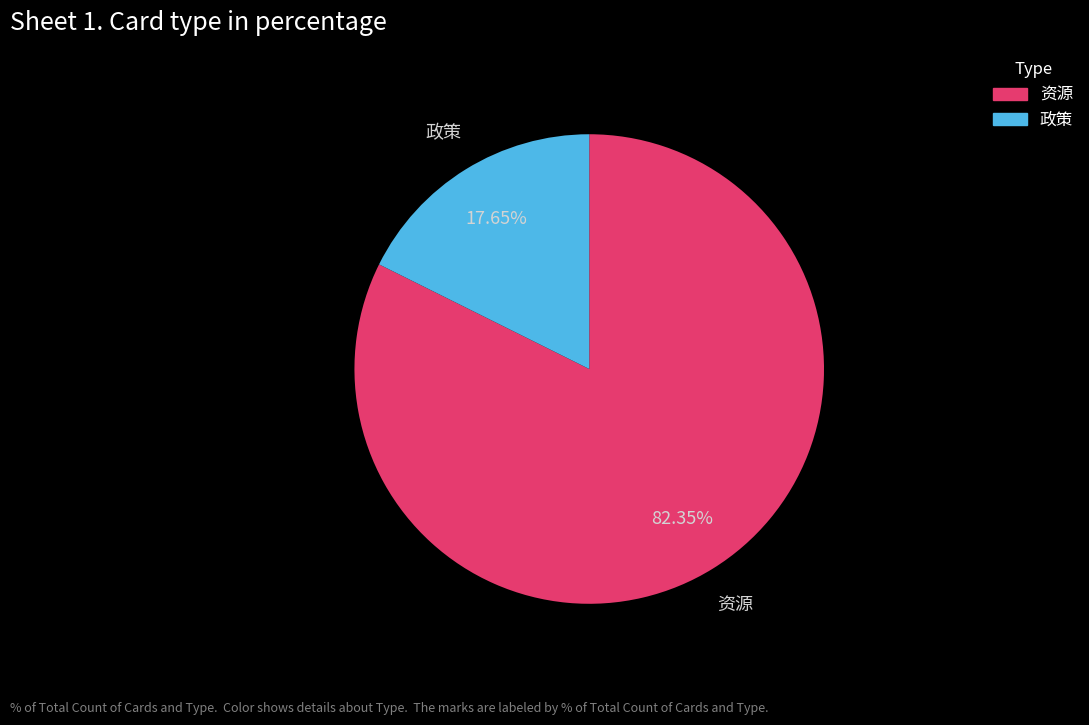

Is the sum of 政策 and 资源 greater than half?

Yes